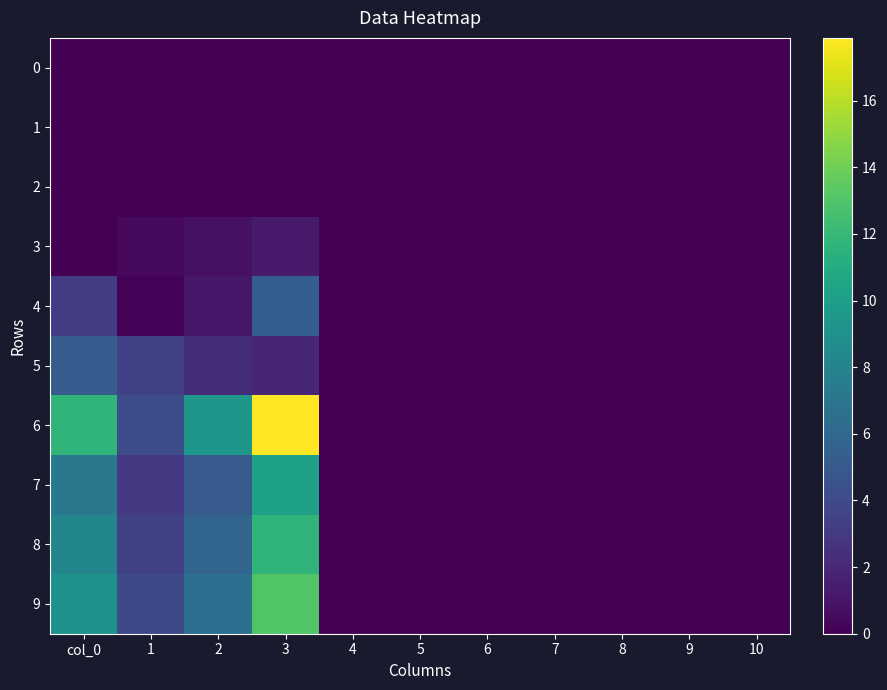

Which series has the largest range (max minus min)?

6